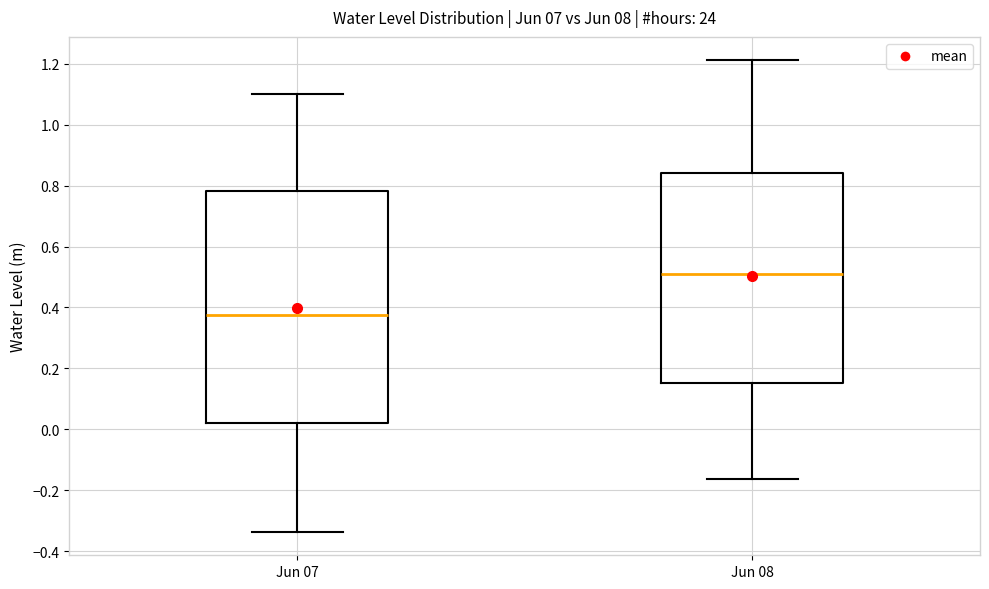

Which box's median line is the lowest?

Jun 07